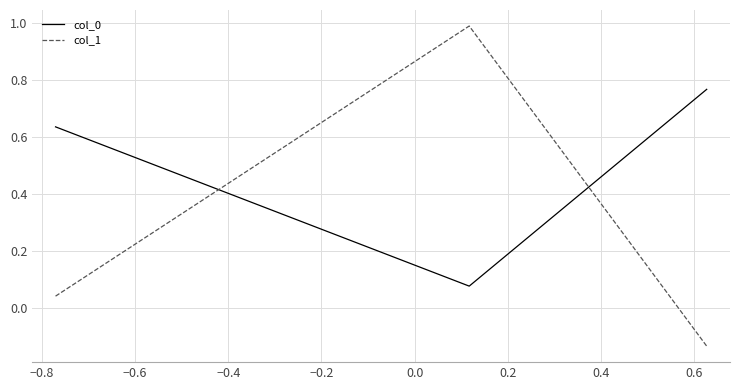

What is the maximum value shown in the chart?

1.0